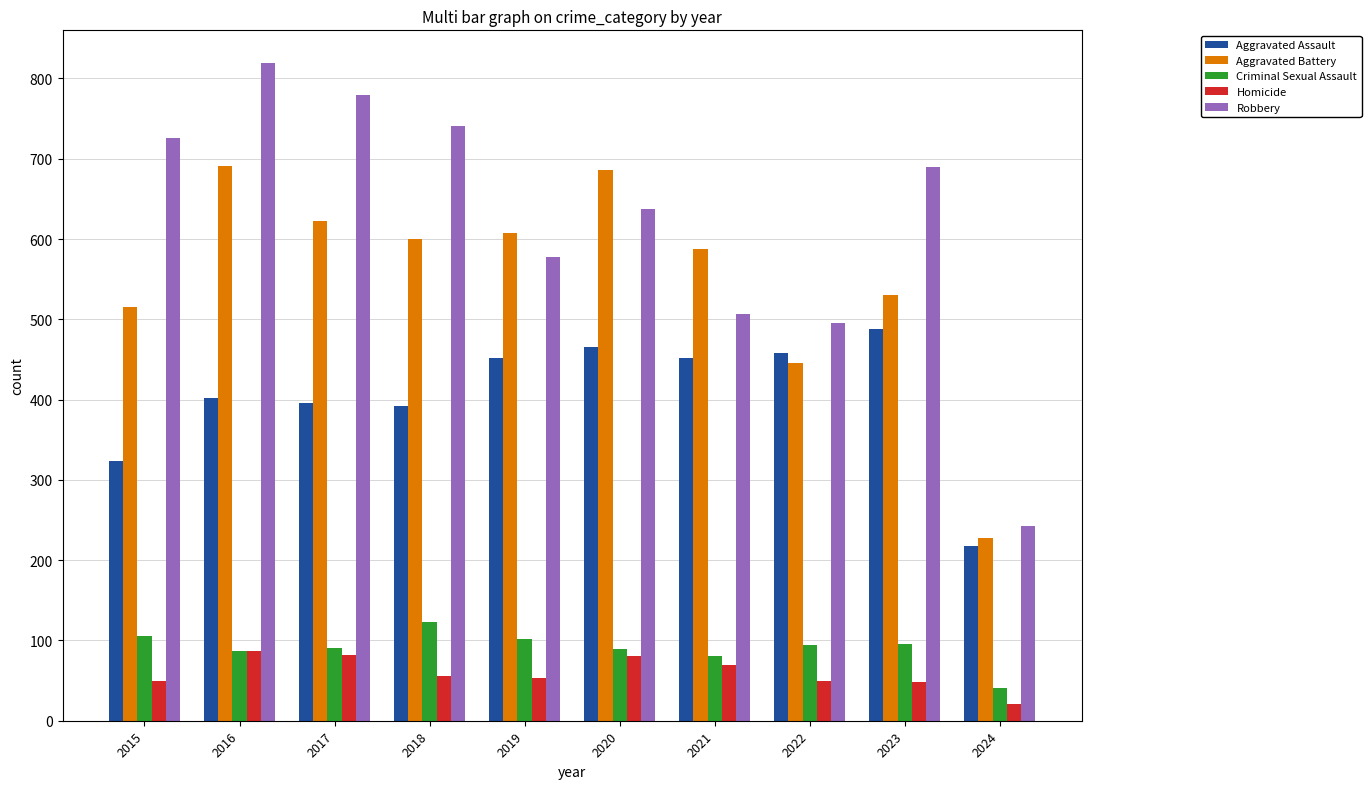

Is it true that Criminal Sexual Assault equals 56 at 2017?

False